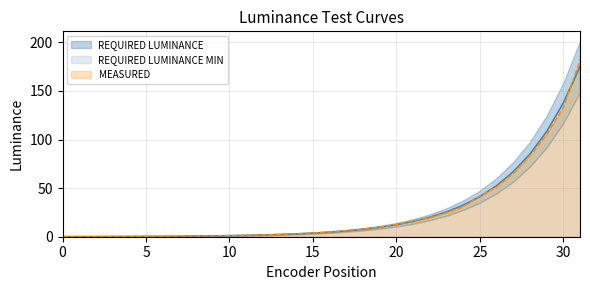

The MEASURED series shows 133.0 at 30. True or false?

True